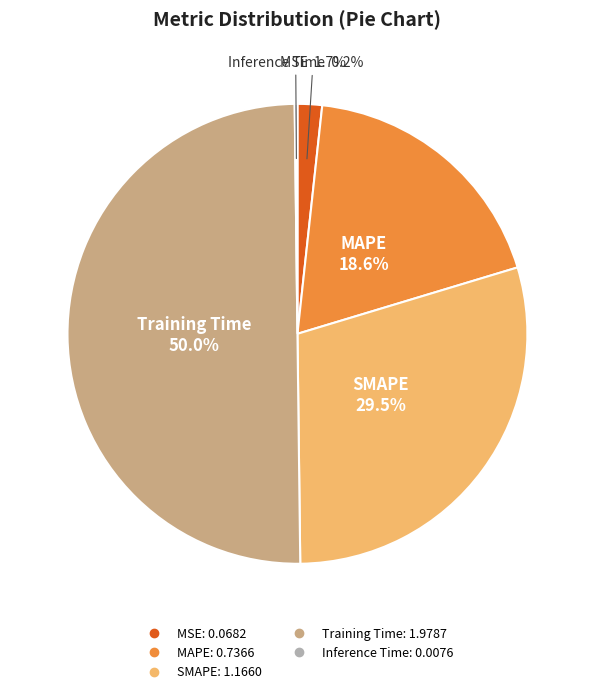

The MSE slice represents 13% of the pie. True or false?

False